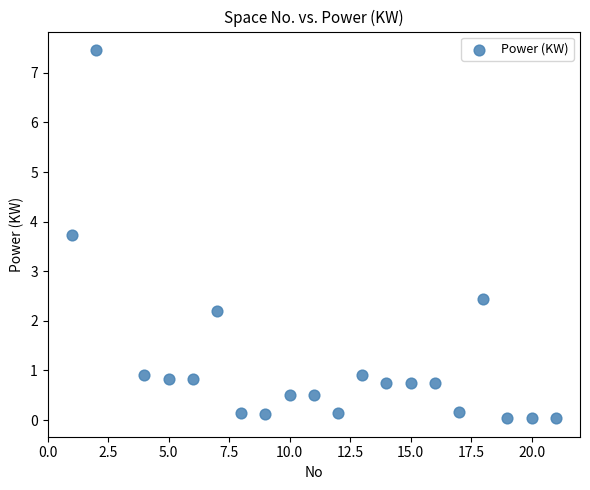

What Y value in the scatter plot is closest to 3?

2.4